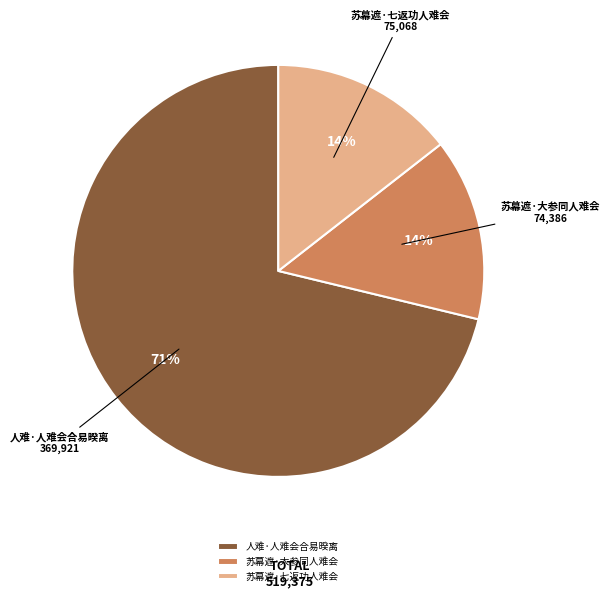

What is the ratio of the value at 苏幕遮·大参同人难会 to the value at 苏幕遮·七返功人难会?

1.0